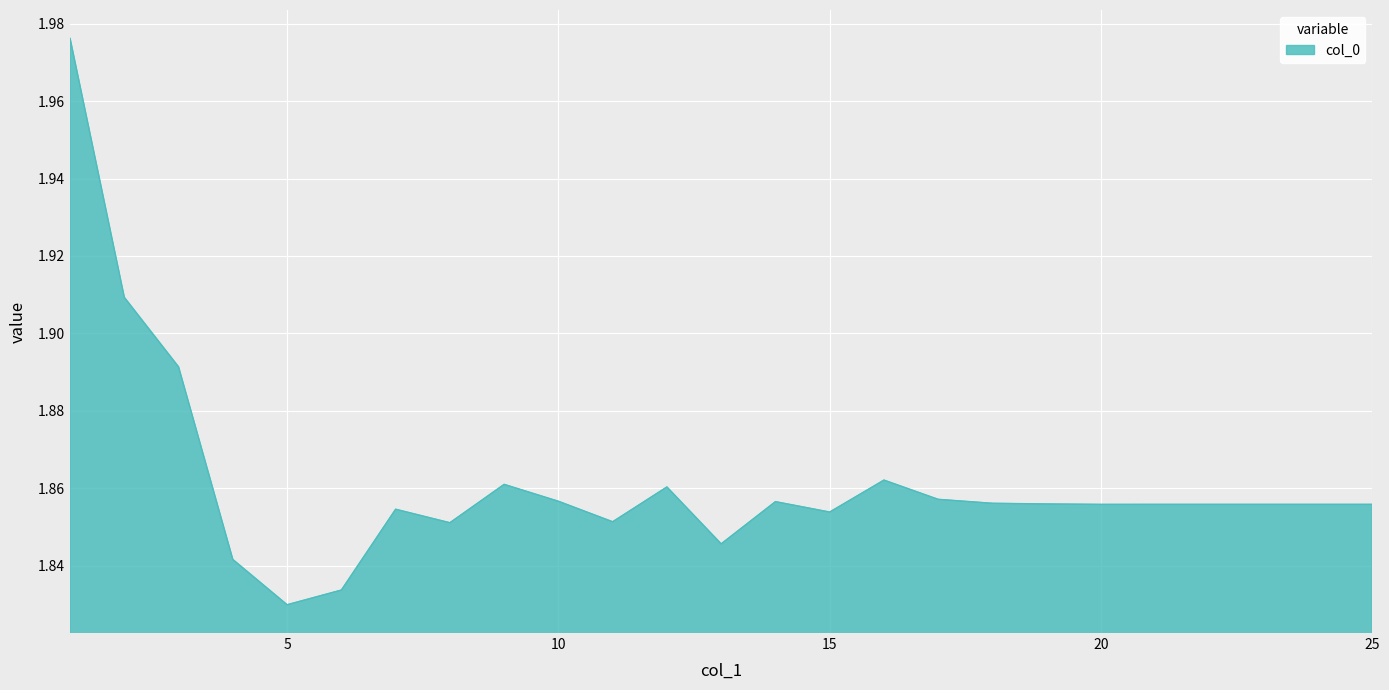

Does the chart have visible grid lines?

Yes